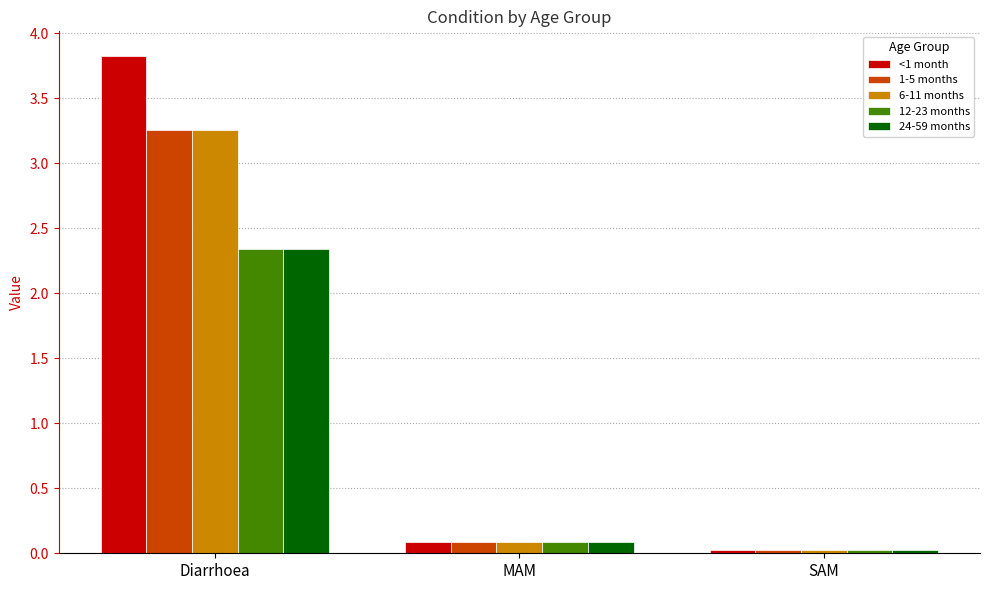

Which label corresponds to the smallest value in the chart?

SAM